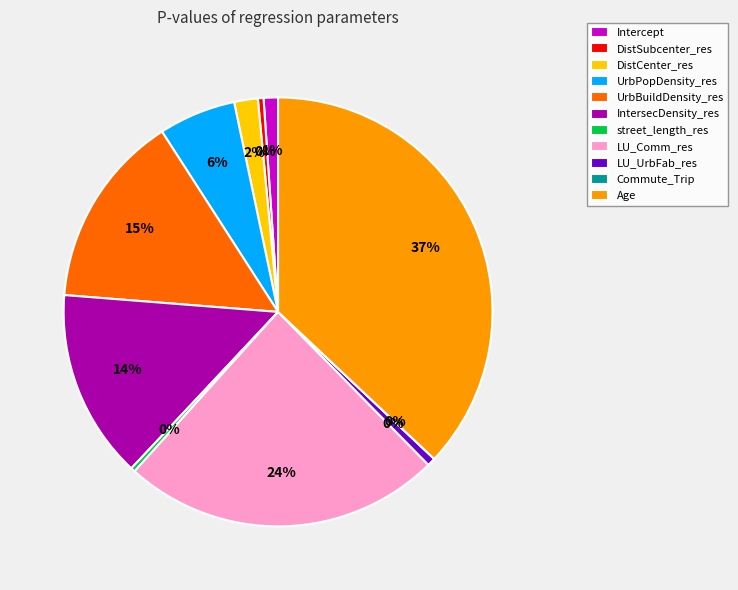

True or false: UrbPopDensity_res accounts for 6% of the total.

True